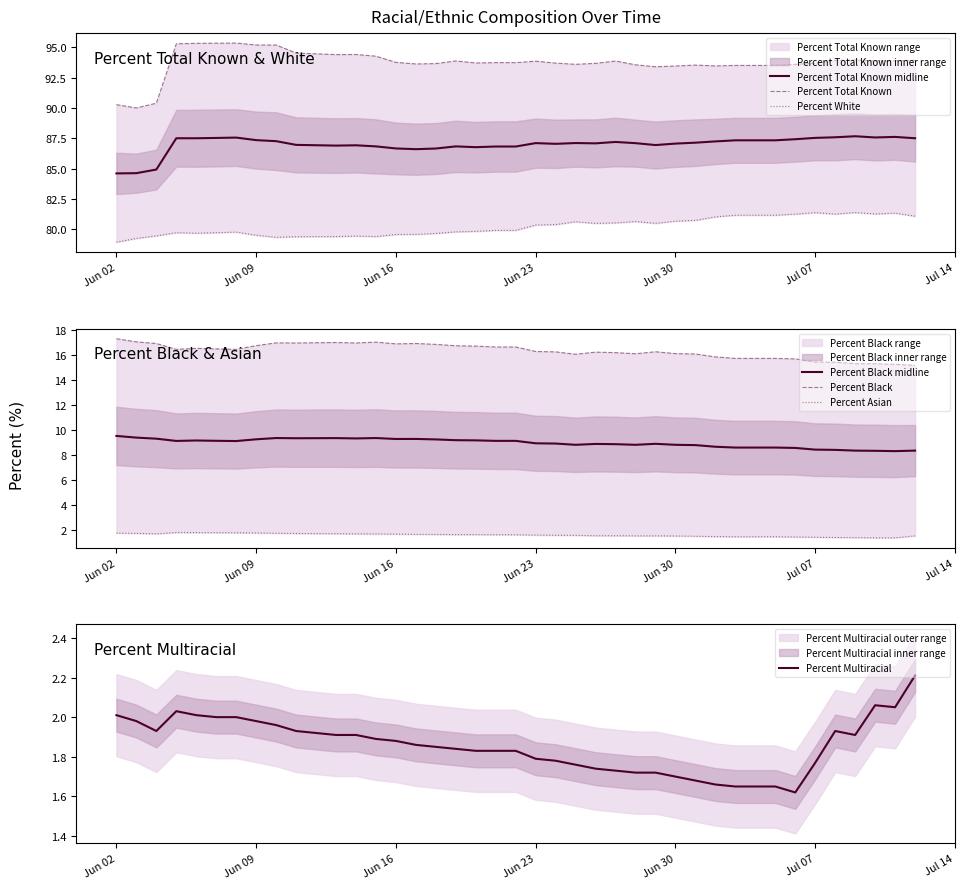

True or false: Percent White and Percent Asian cross at least once.

False